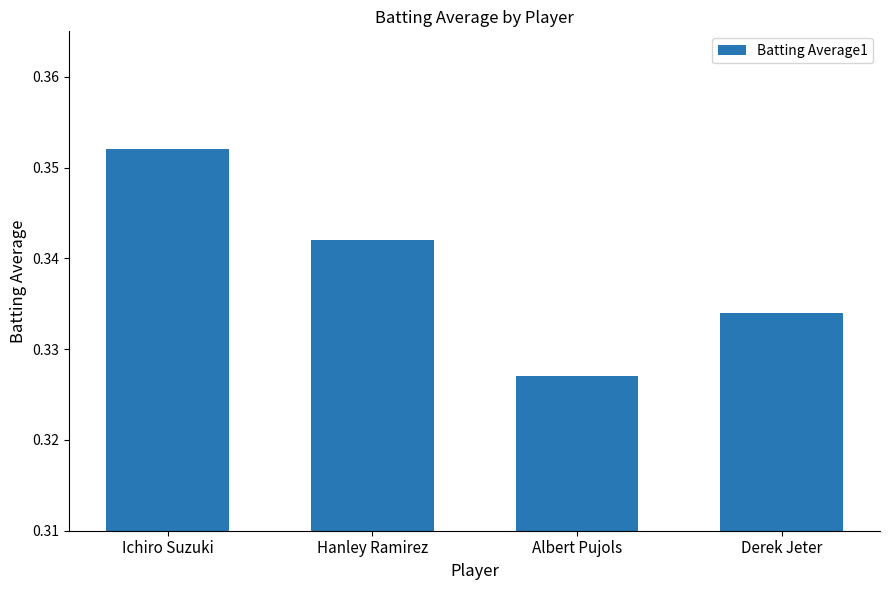

How many values are between 0 and 1?

4